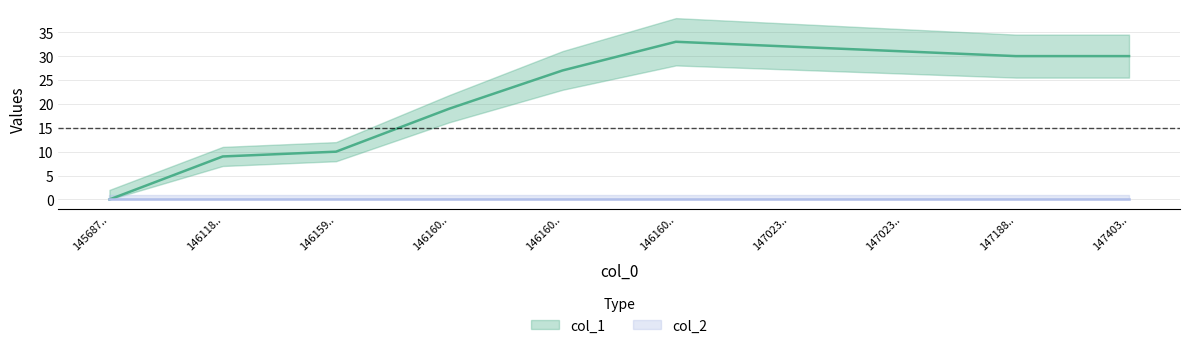

What is the average value?

22